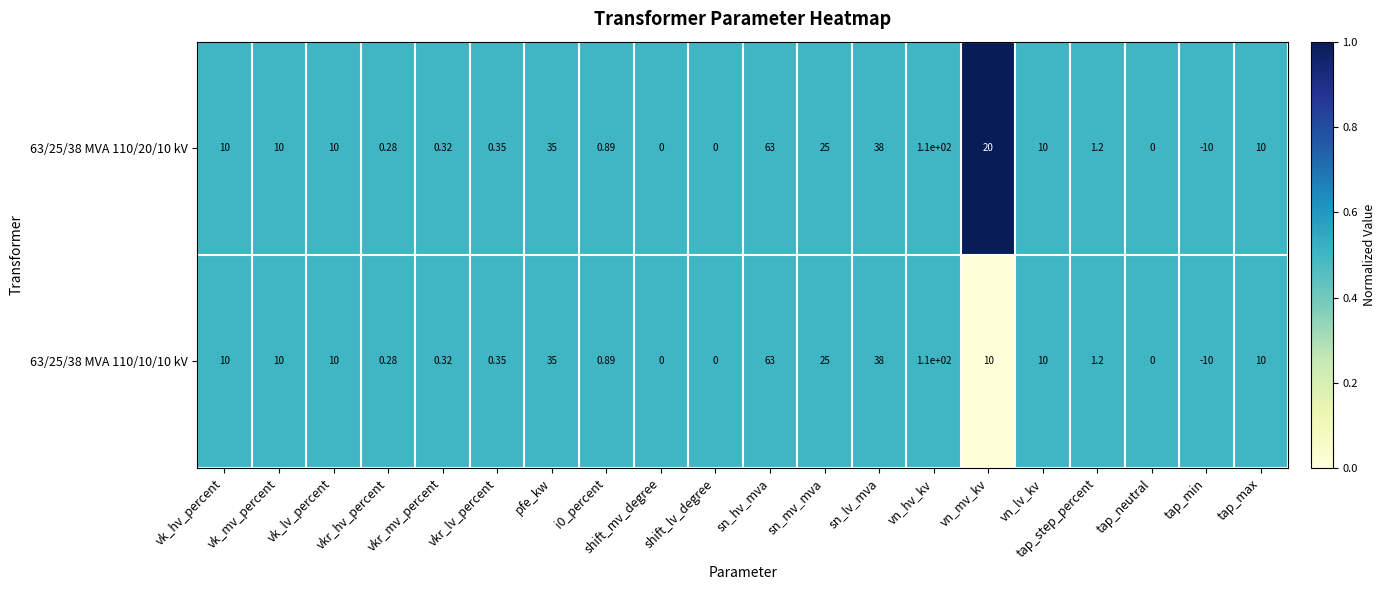

Which category has the highest value across all series?

vn_hv_kv